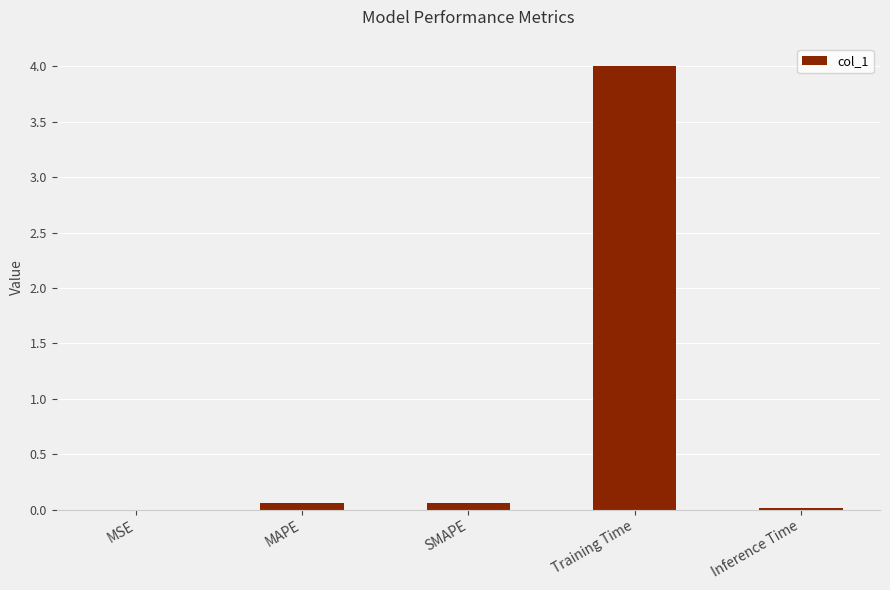

Are the bars grouped side by side (vs. stacked)?

No